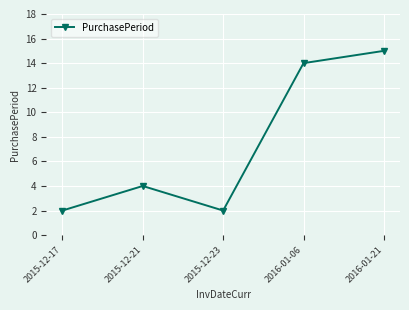

How many interior local valleys (lower than both neighbors) does the data have?

1